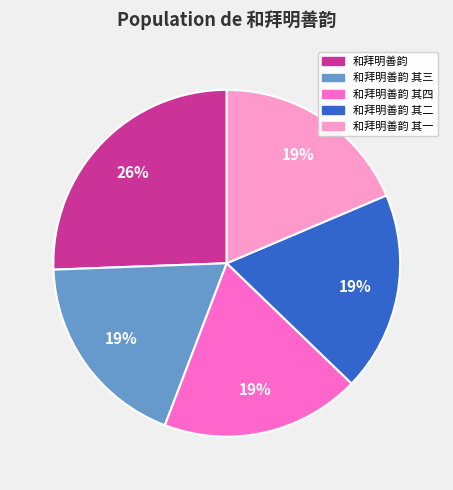

To the nearest percent, what is the average slice percentage?

20%